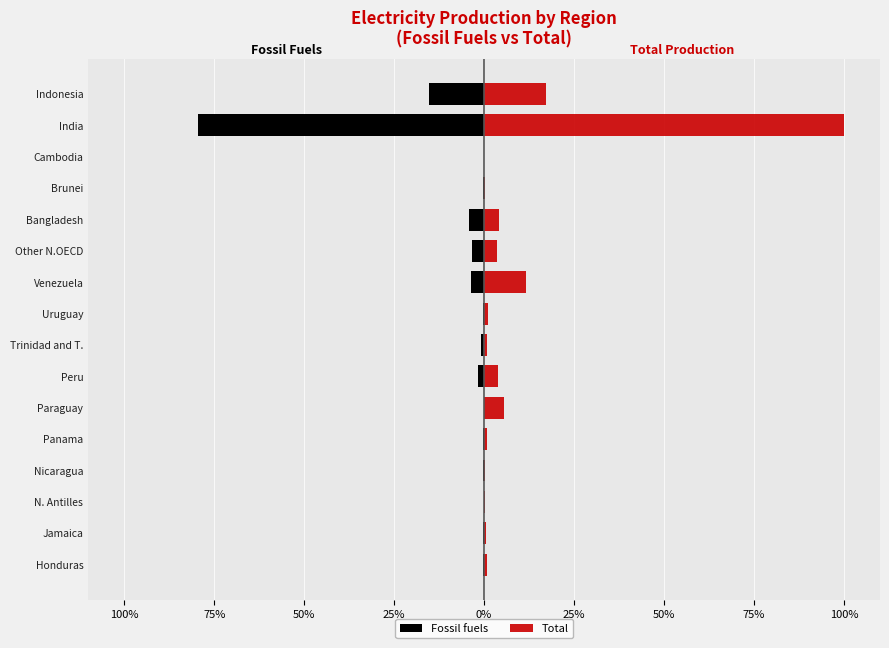

Reading left to right, list all the values displayed in this chart.

Fossil fuels: -0.4	-0.4	-0.1	-0.2	-0.4	0.0	-1.6	-0.8	-0.3	-3.6	-3.4	-4.1	-0.4	-0.1	-79.4	-15.2
Total: 0.7	0.5	0.1	0.4	0.7	5.5	3.7	0.8	1.0	11.6	3.7	4.2	0.4	0.1	100.0	17.3